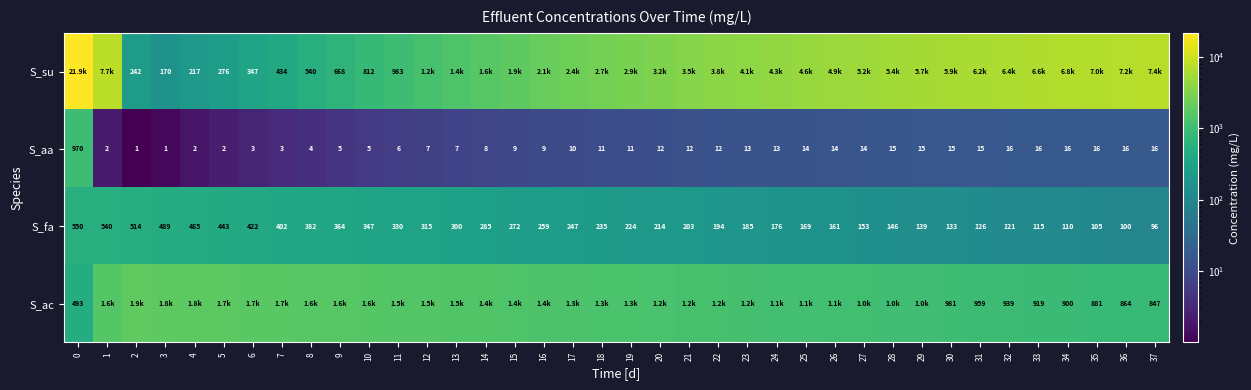

Is the value of S_fa at 9 greater than the value of S_aa at 21?

Yes